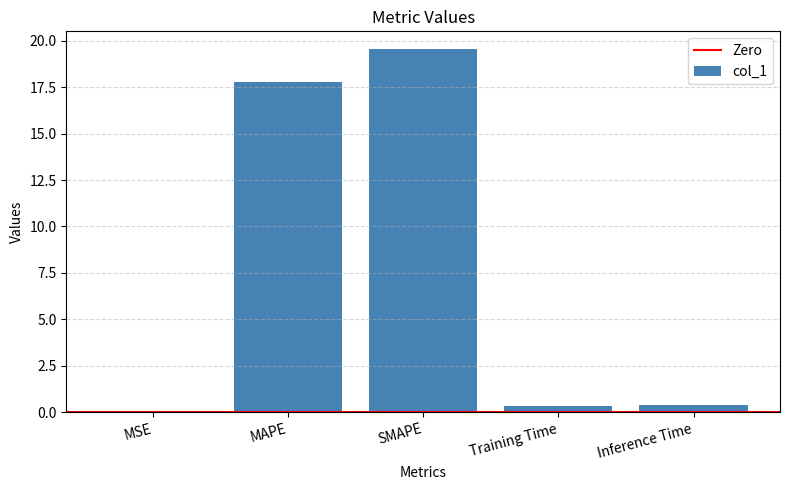

True or false: the data shows 0.0 at MSE.

True